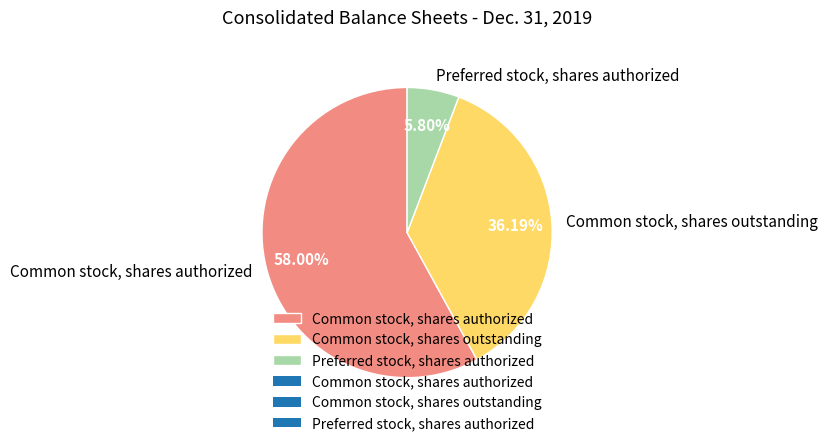

The Preferred stock, shares authorized slice represents 14% of the pie. True or false?

False